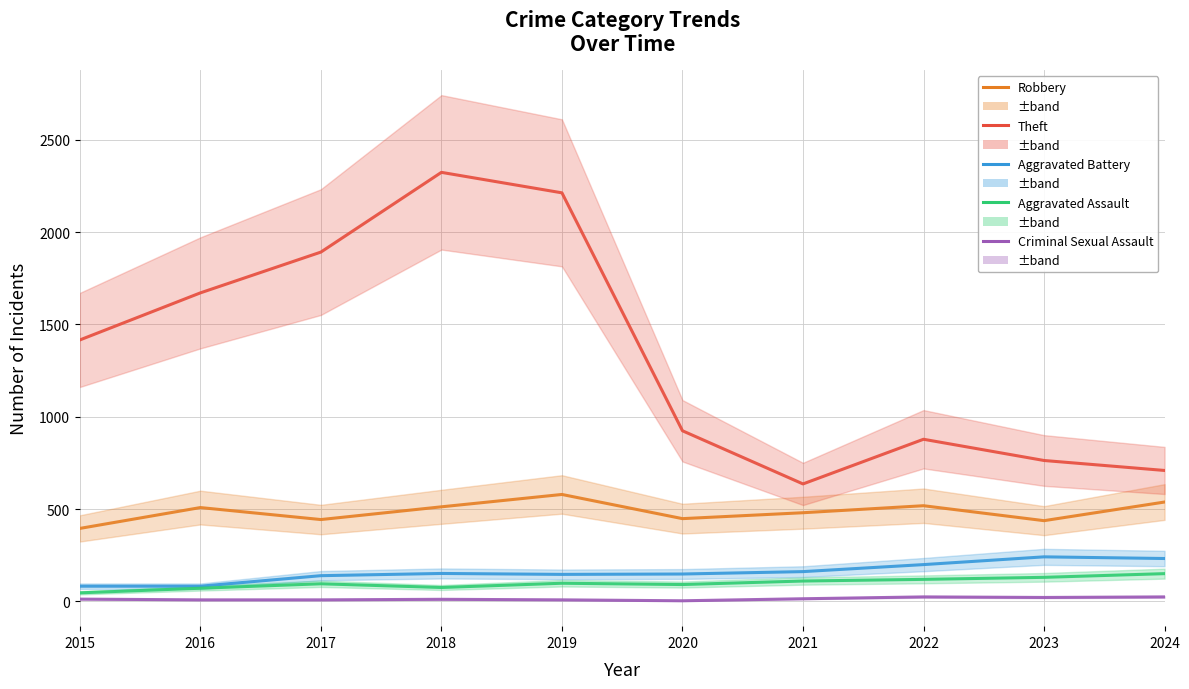

Where does the Criminal Sexual Assault series first go above 12?

2021